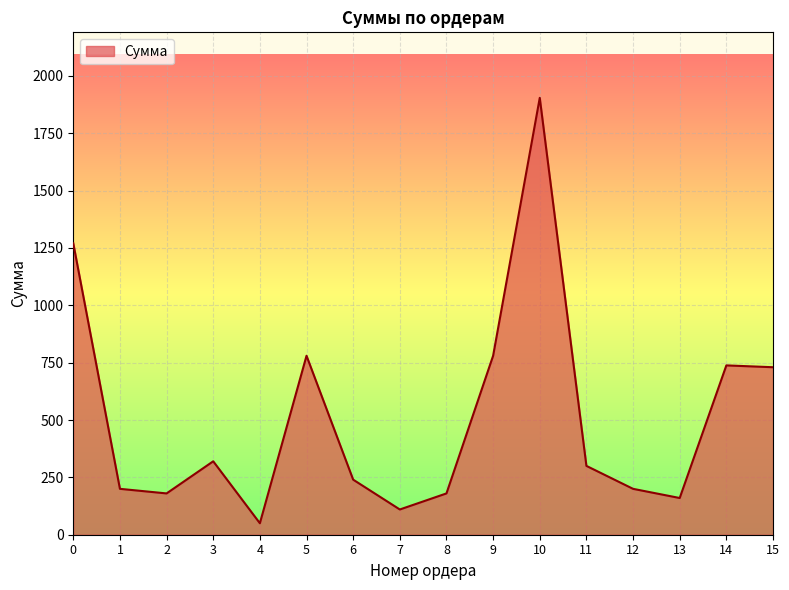

What is the difference between the maximum and minimum values?

1854